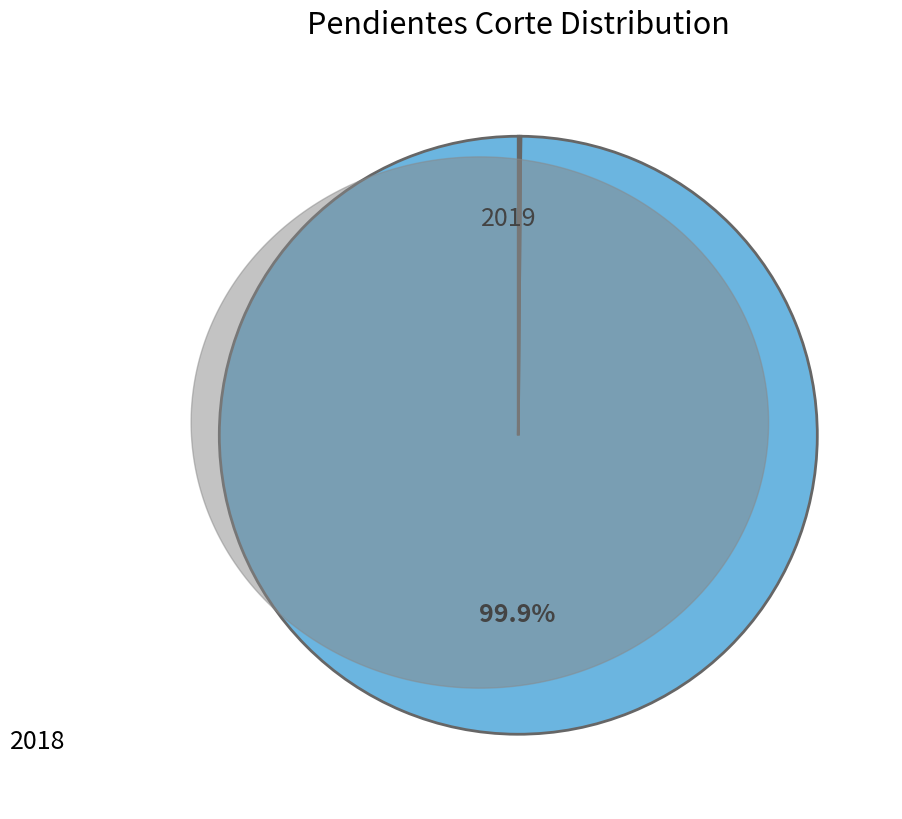

Is there a majority slice in this chart?

Yes